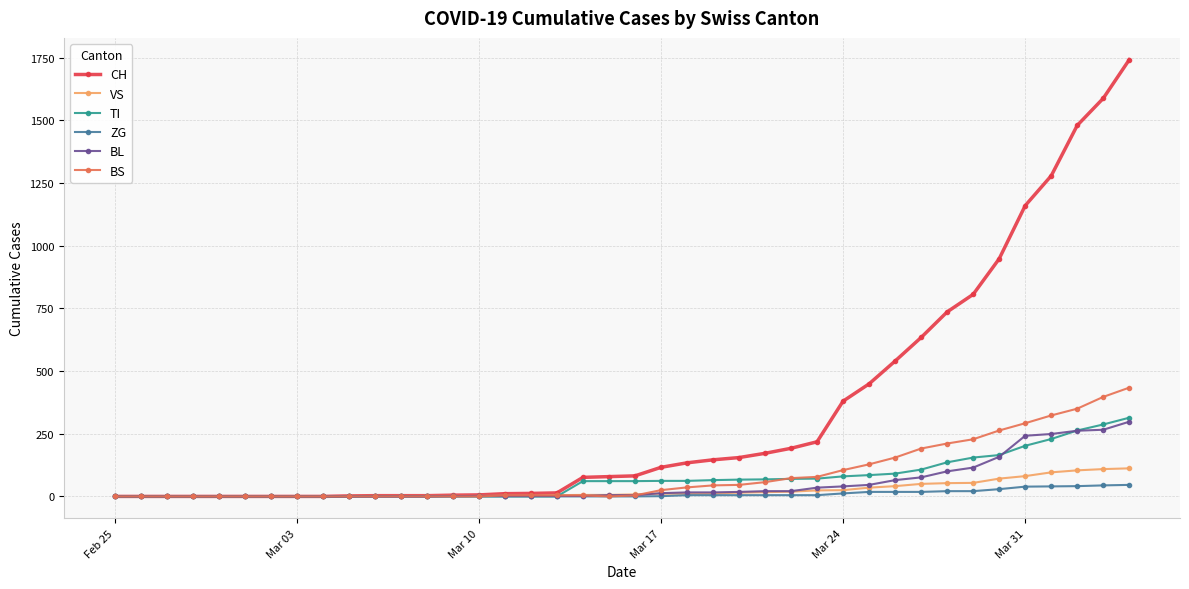

How many lines are shown in the chart?

6